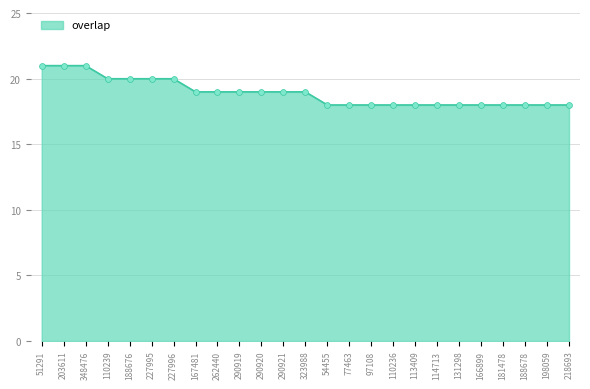

Between 227996 and 51291, which is larger?

51291